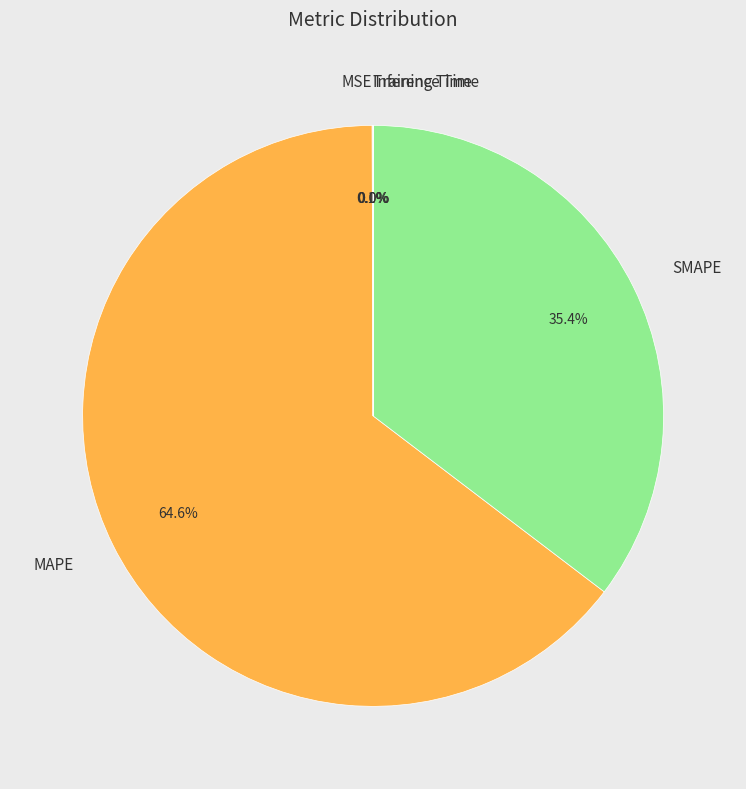

To the nearest percent, what percentage of the pie is MAPE?

65%